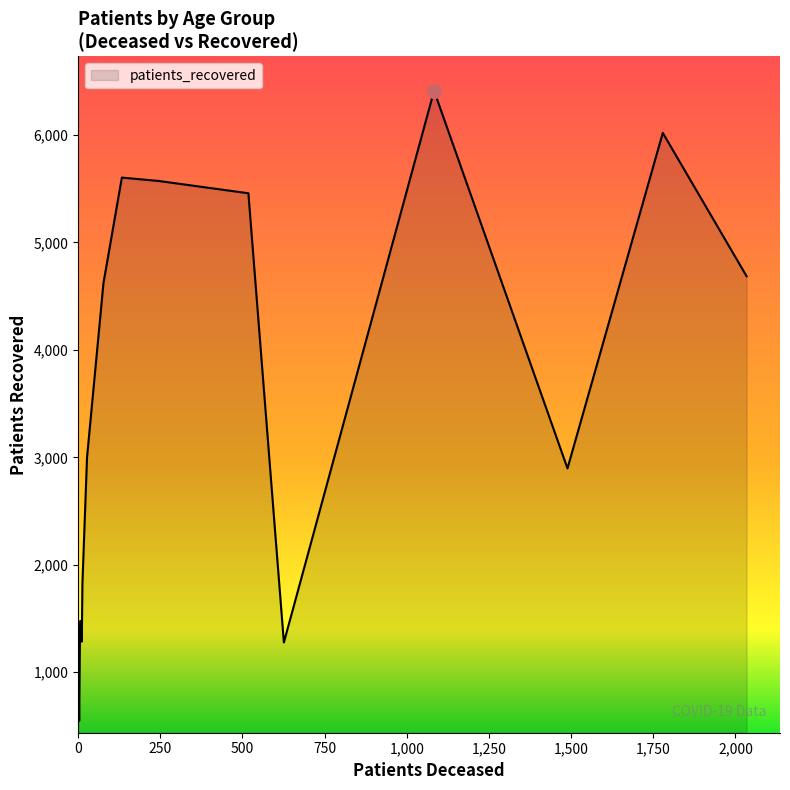

What is the smallest value displayed?

546